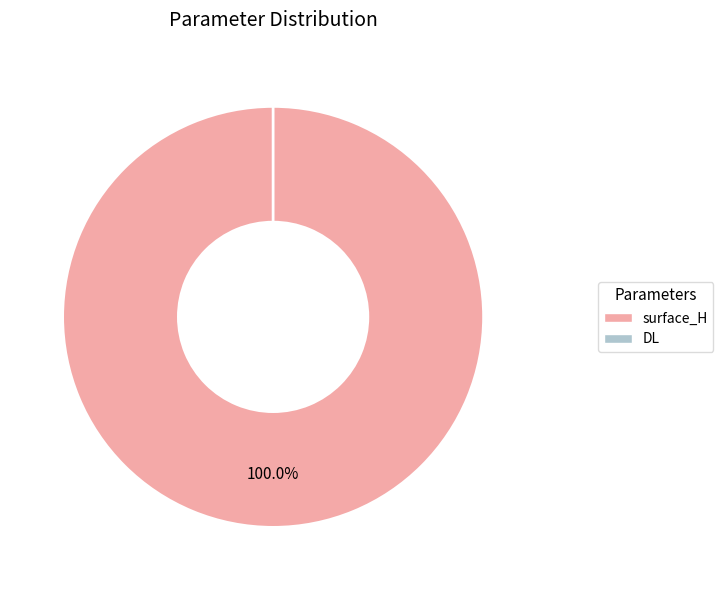

Count the number of slices in the pie.

2